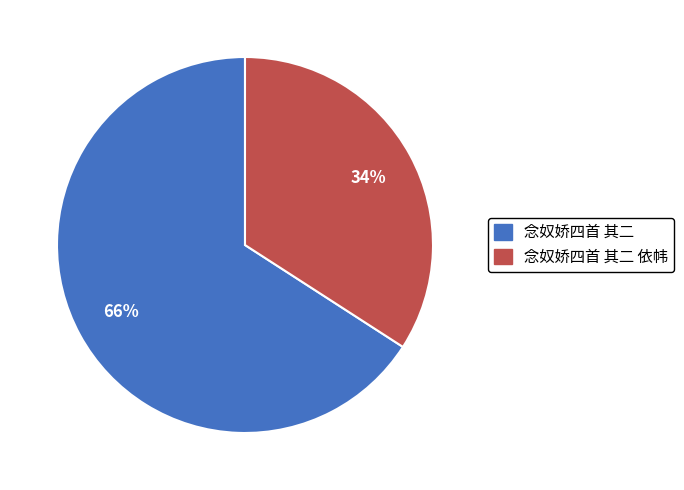

How many segments does this pie chart have?

2